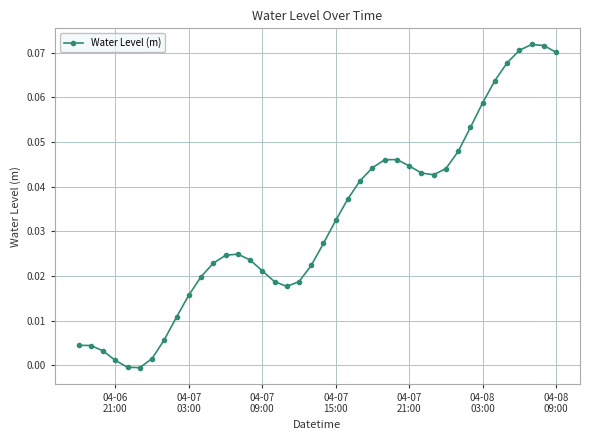

True or false: there are more than 1 points higher than both neighbors.

True